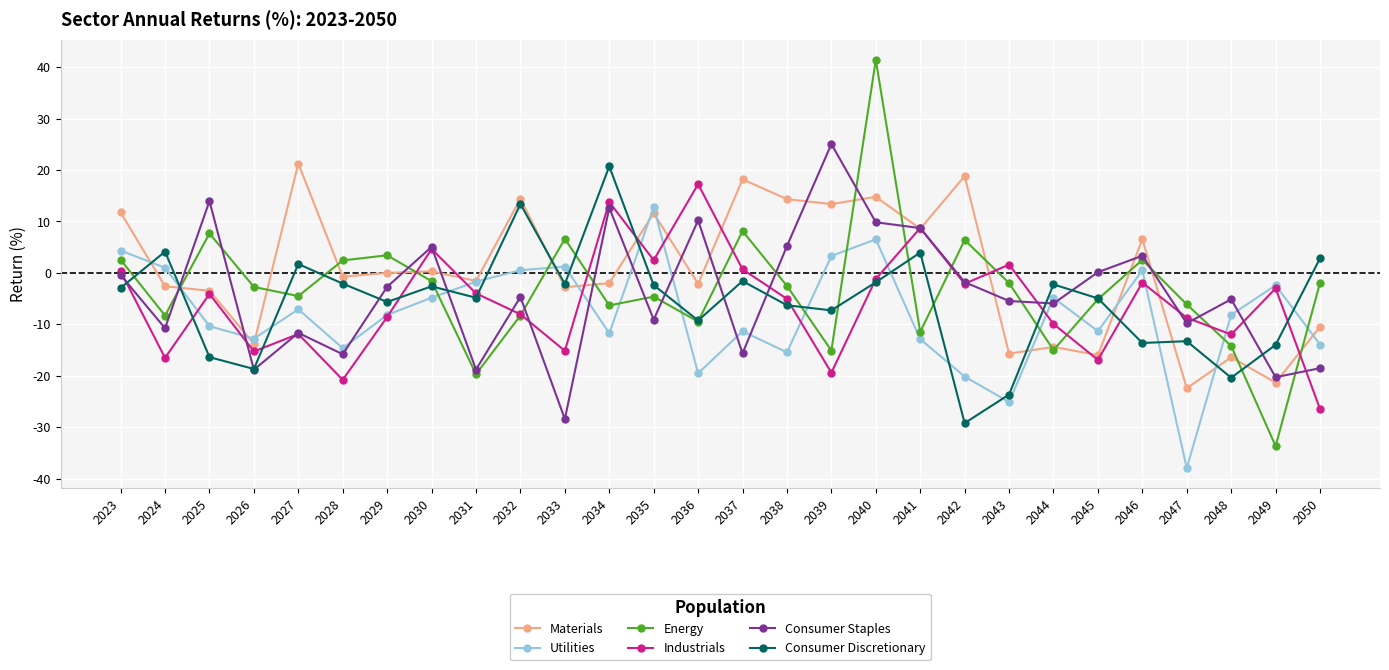

What is the smallest value displayed?

-38.0